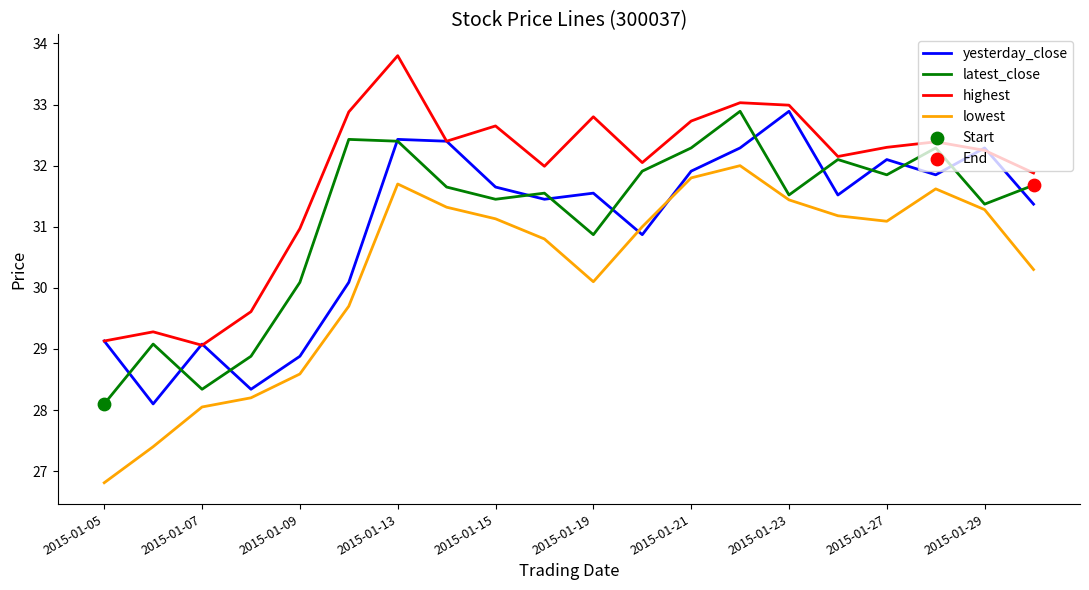

At how many categories does at least one series exceed 26?

20